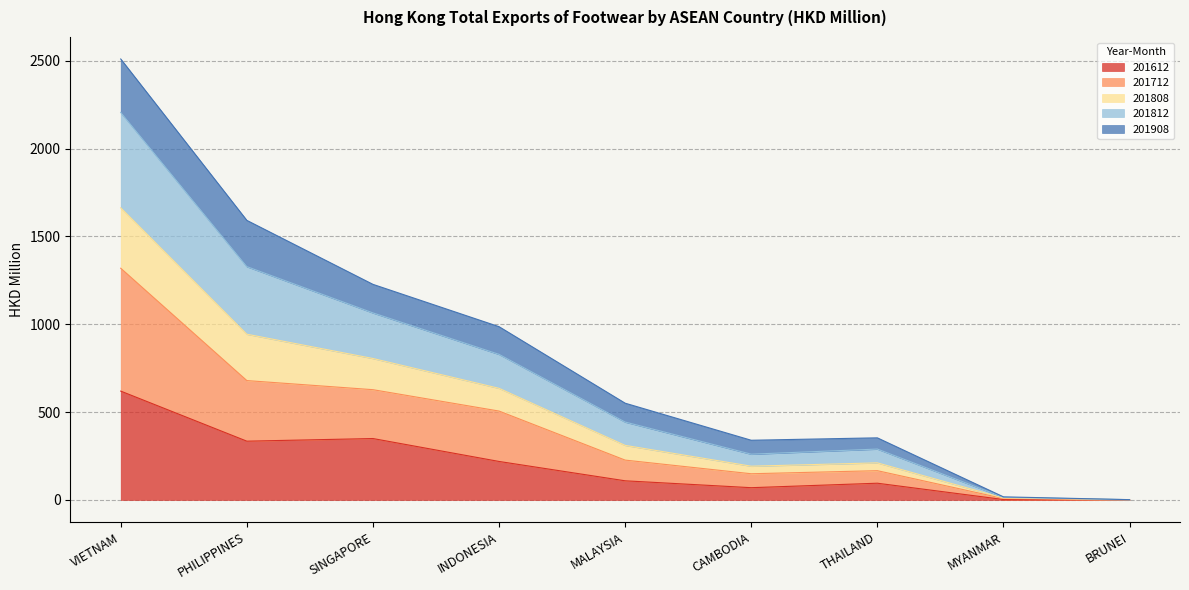

What is the difference between the maximum and minimum values in the 201612 series?

619.1